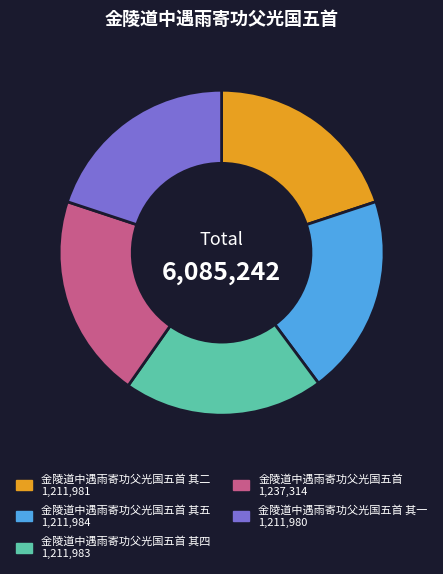

Does any single category account for the majority?

No